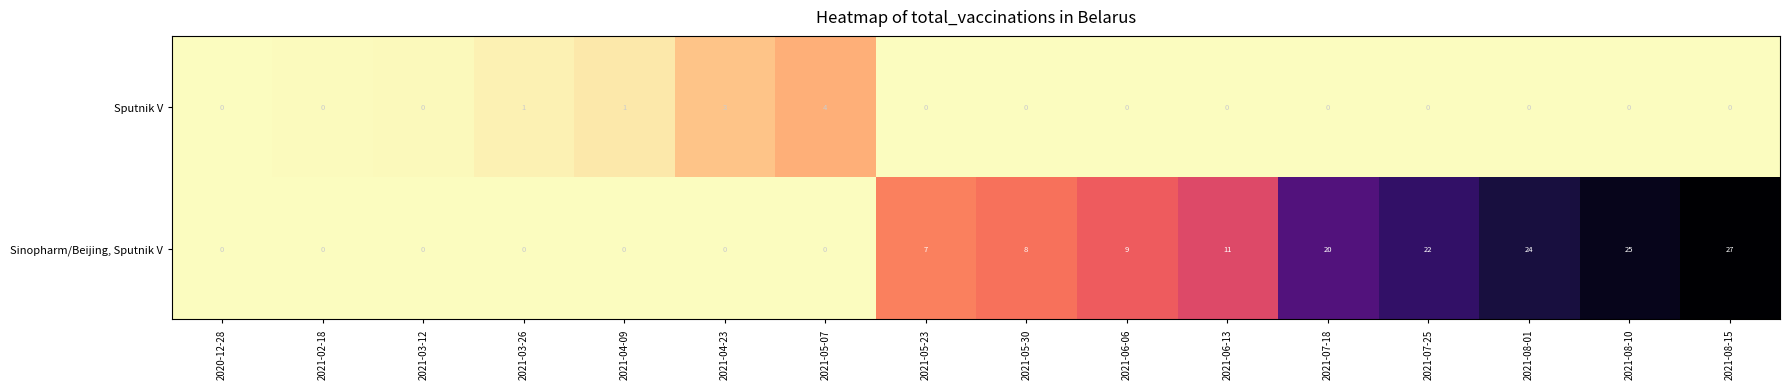

What is the average value of the Sinopharm/Beijing, Sputnik V series?

10